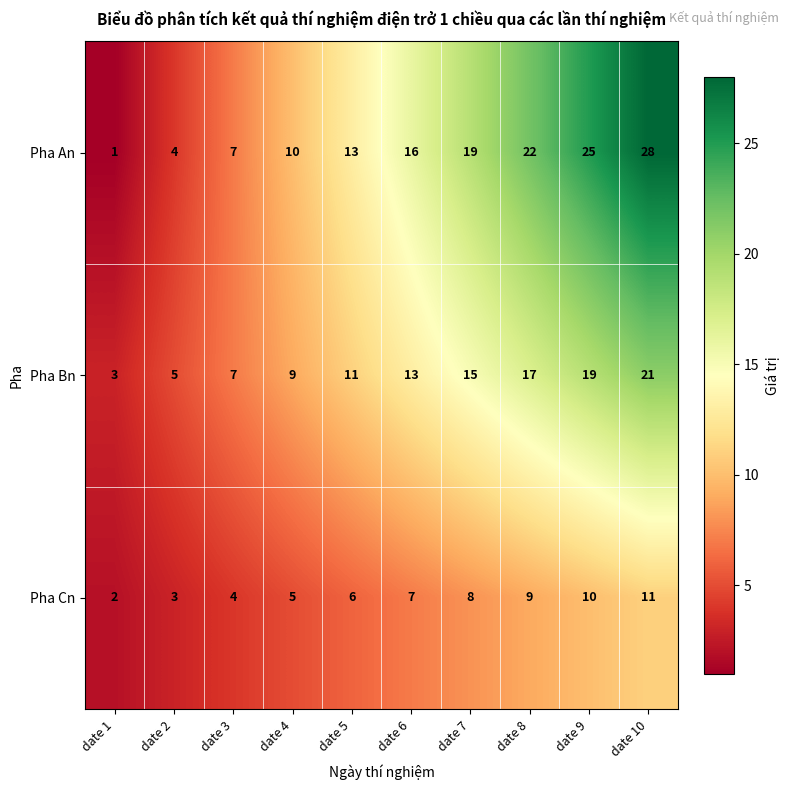

Reading right to left, what are all the values shown in this chart?

Pha An: date 10=28	date 9=25	date 8=22	date 7=19	date 6=16	date 5=13	date 4=10	date 3=7	date 2=4	date 1=1
Pha Bn: date 10=21	date 9=19	date 8=17	date 7=15	date 6=13	date 5=11	date 4=9	date 3=7	date 2=5	date 1=3
Pha Cn: date 10=11	date 9=10	date 8=9	date 7=8	date 6=7	date 5=6	date 4=5	date 3=4	date 2=3	date 1=2